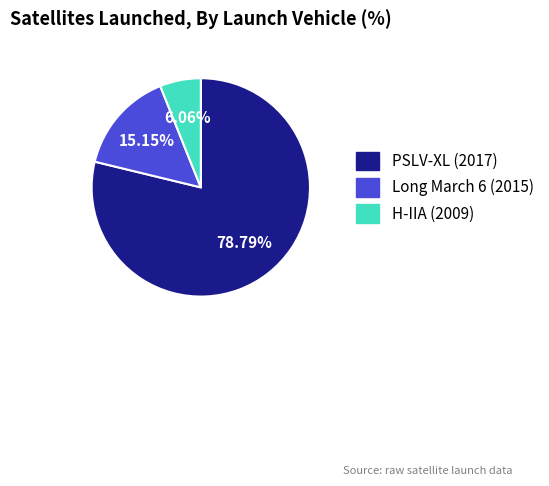

Rank the categories by value from lowest to highest.

H-IIA (2009), Long March 6 (2015), PSLV-XL (2017)